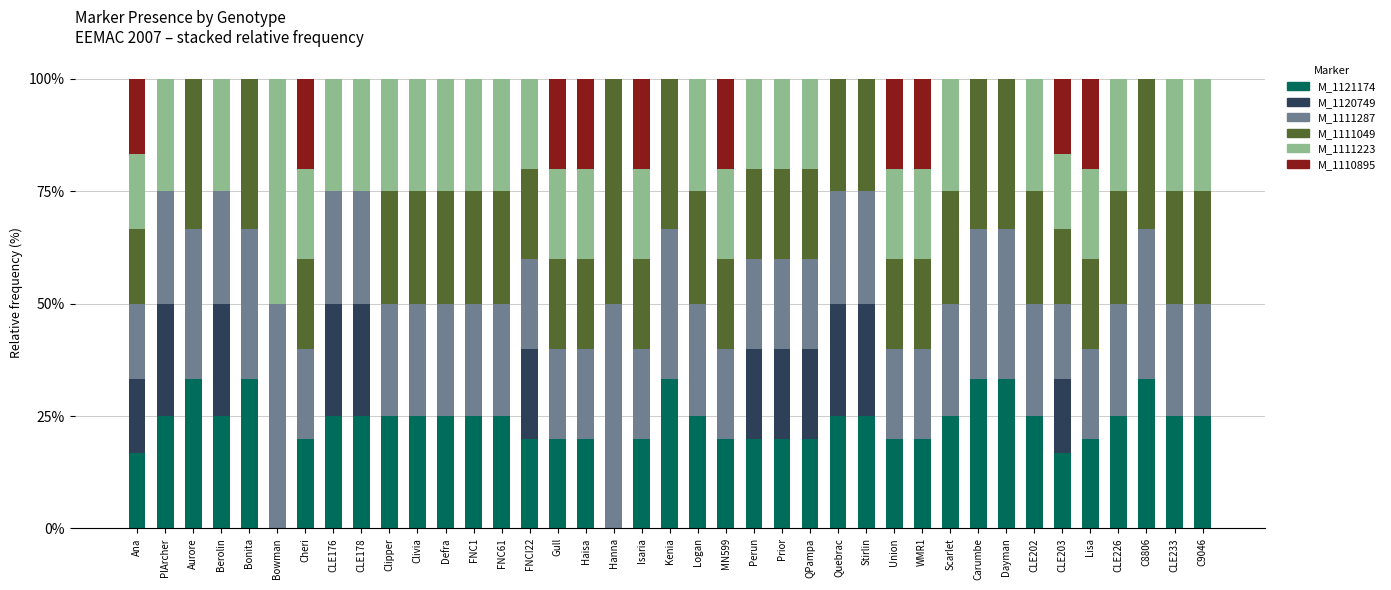

What is the maximum value for M_1121174?

33.3